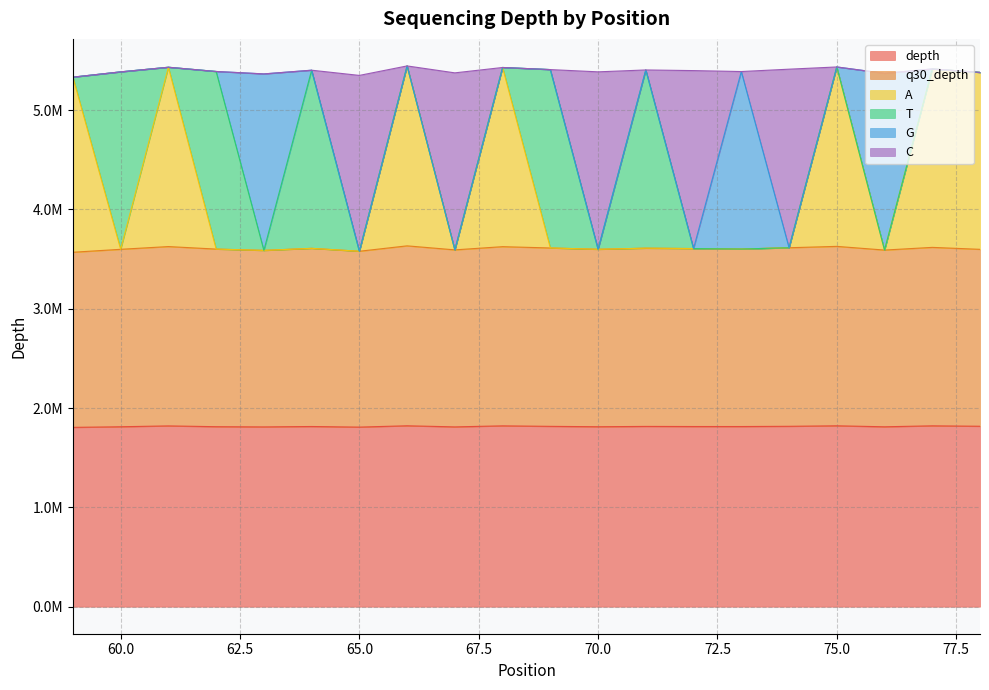

How many data points in depth are above 1814389?

9